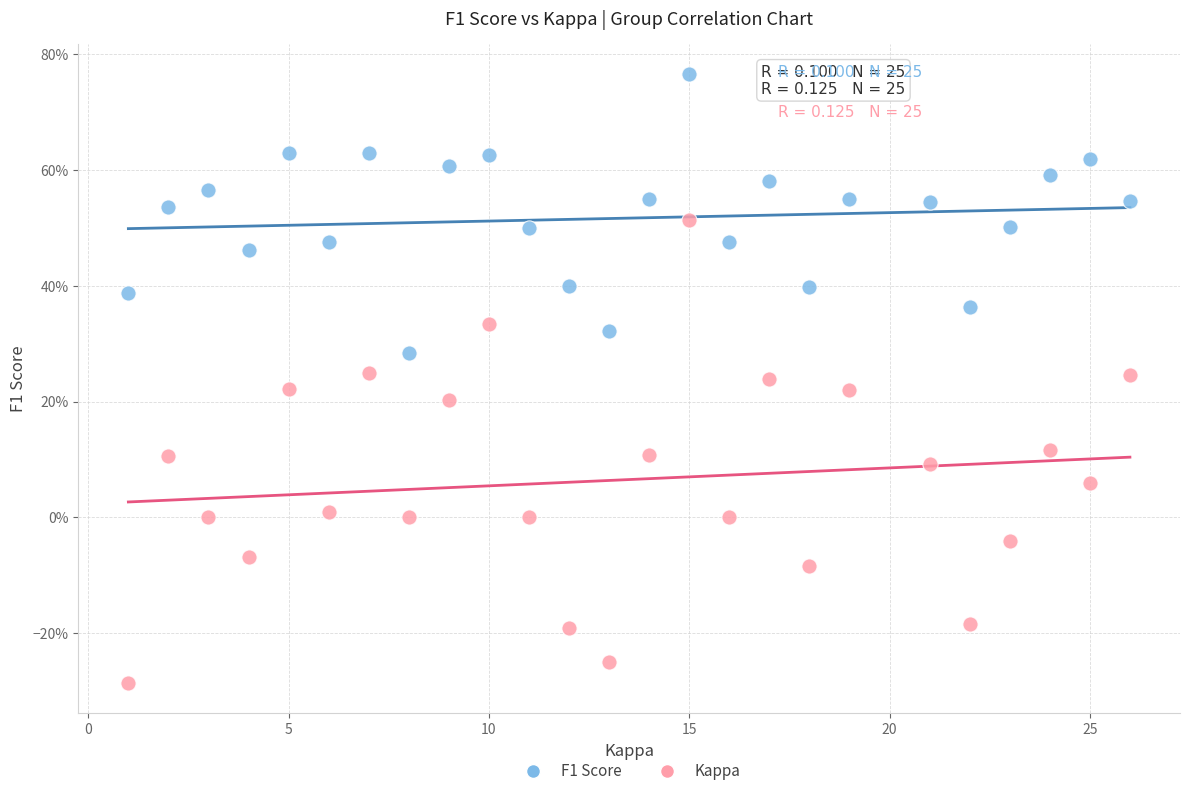

What are all the series names shown in the legend?

F1 Score, Kappa